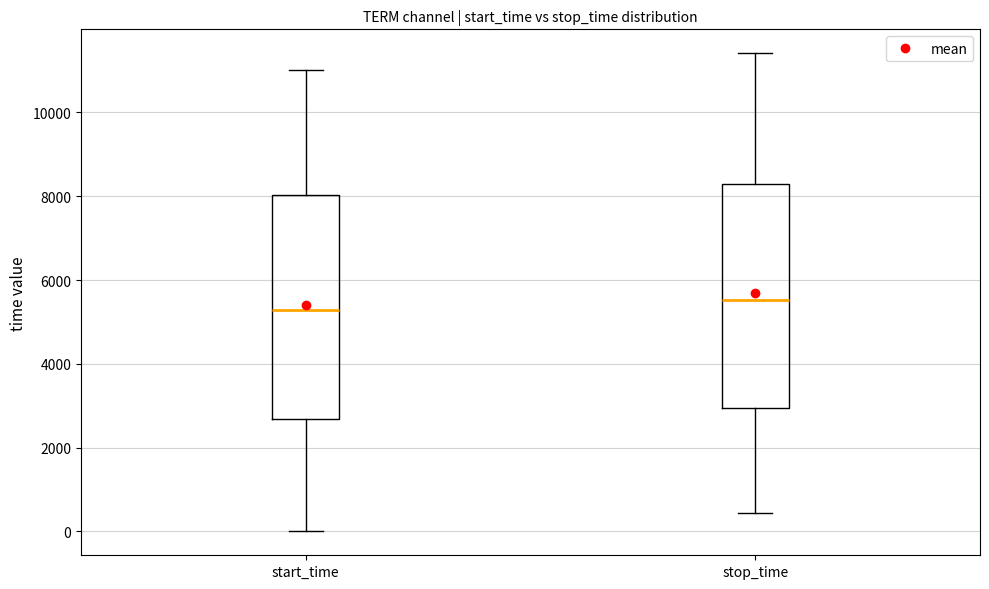

Reading left to right, transcribe this box plot: for each box, give where its median line is, the range the box spans, and where its two whiskers end, as read against the y-axis. The values are not printed on the chart, so give them approximately, as read against the axis.

start_time: median 5200, box 2600 to 8000, whiskers 0 to 11000
stop_time: median 5600, box 3000 to 8200, whiskers 400 to 11400